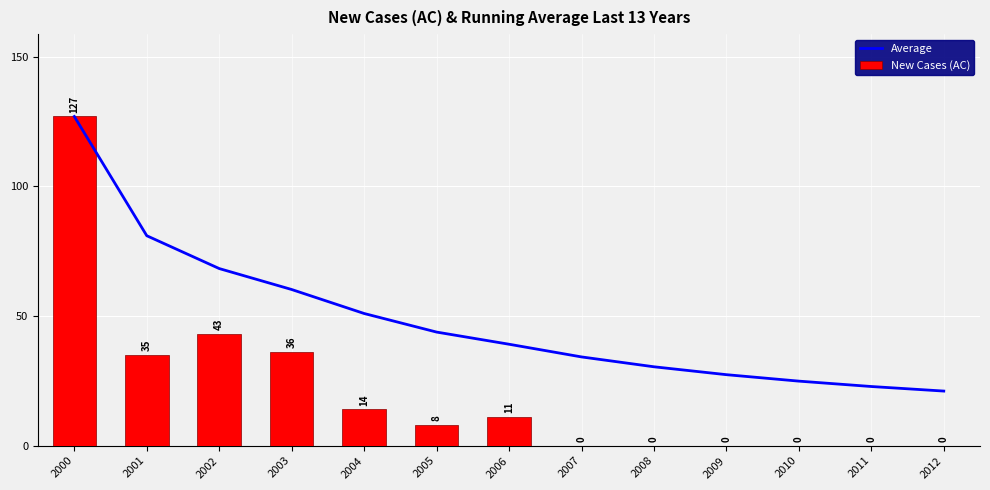

The Average series shows 43.1 at 2008. True or false?

False